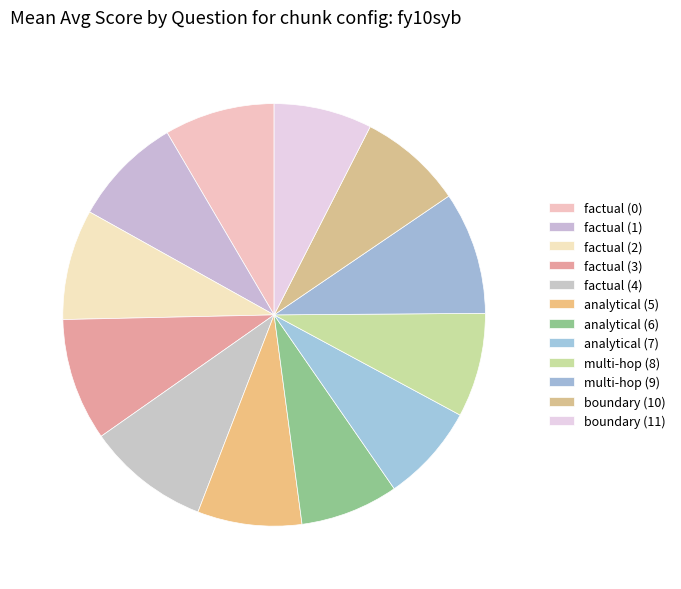

Combined, what portion of the pie is analytical (6) and multi-hop (8)?

15.5%